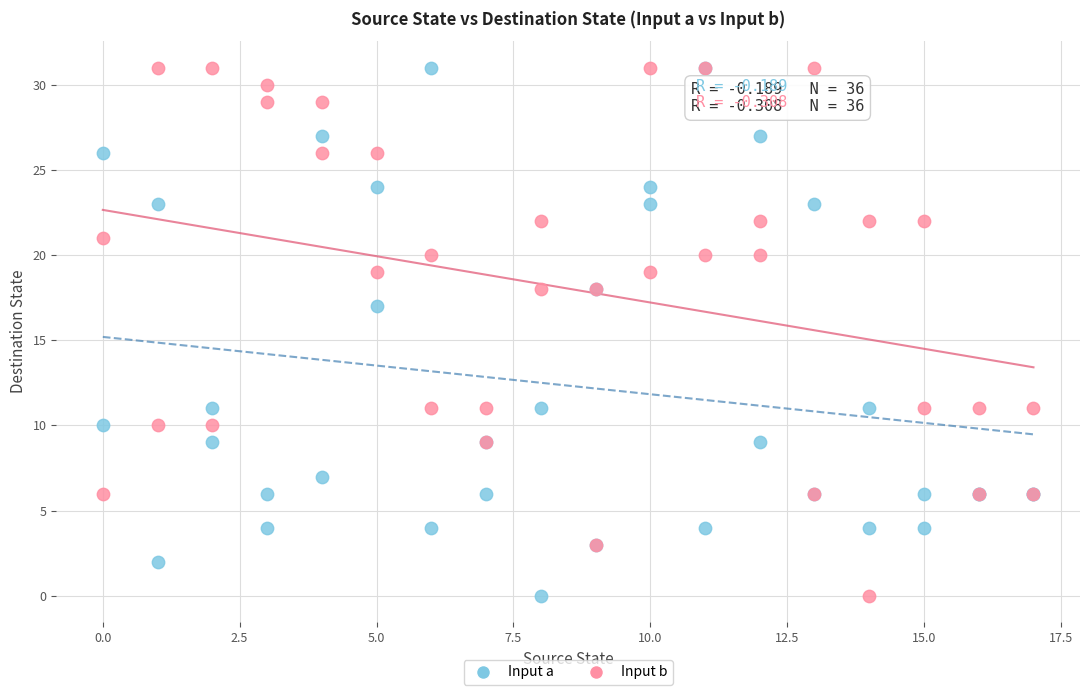

In the Input b series, what Y value is closest to 15?

18